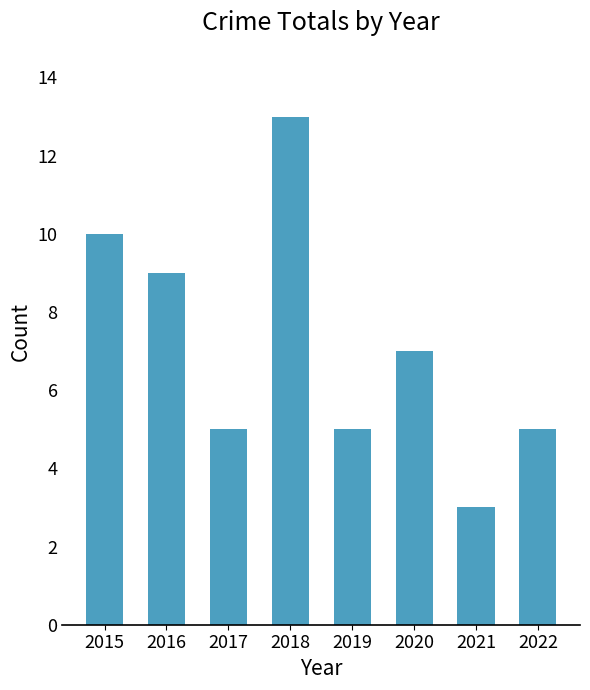

What is the change in value from 2016 to 2017?

-4